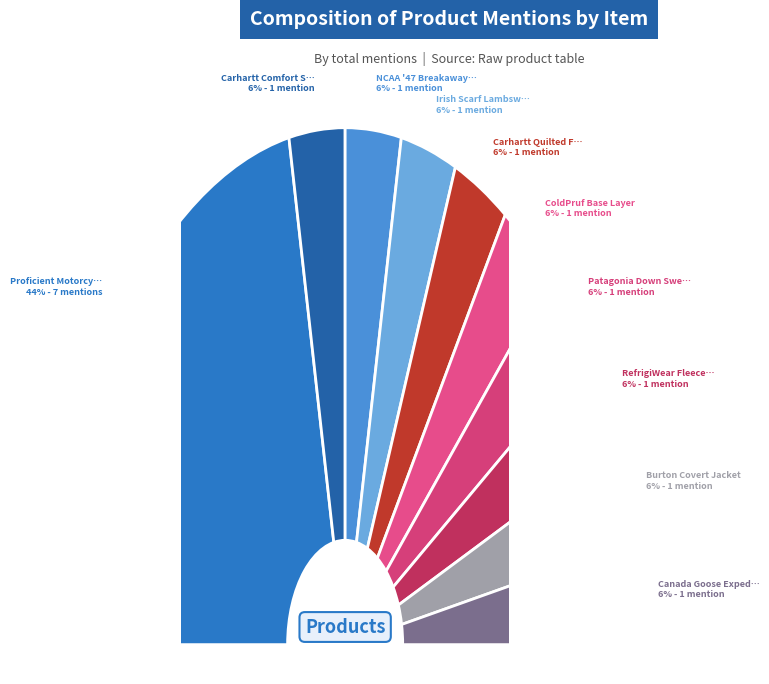

What percentage is the Canada Goose Expedition slice, to the nearest percent?

6%